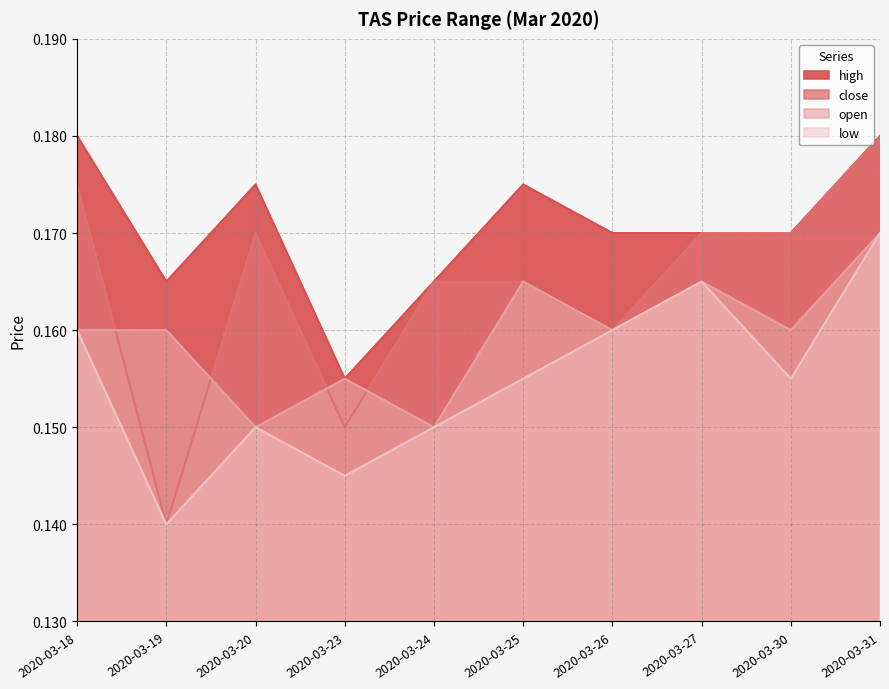

Reading right to left, extract all data points from this chart.

high: 0.2	0.2	0.2	0.2	0.2	0.2	0.2	0.2	0.2	0.2
close: 0.2	0.2	0.2	0.2	0.2	0.2	0.1	0.2	0.1	0.2
open: 0.2	0.2	0.2	0.2	0.2	0.1	0.2	0.1	0.2	0.2
low: 0.2	0.2	0.2	0.2	0.2	0.1	0.1	0.1	0.1	0.2